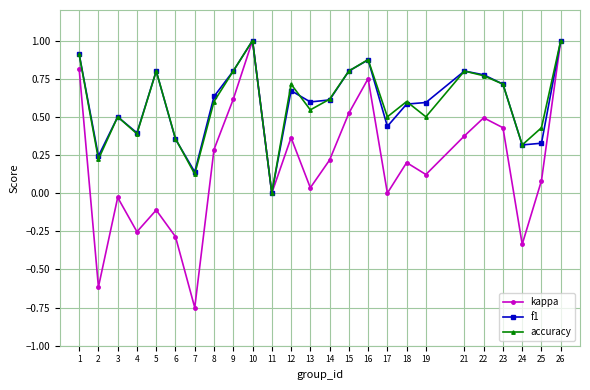

Between 11 and 25, which series saw the biggest shift?

accuracy